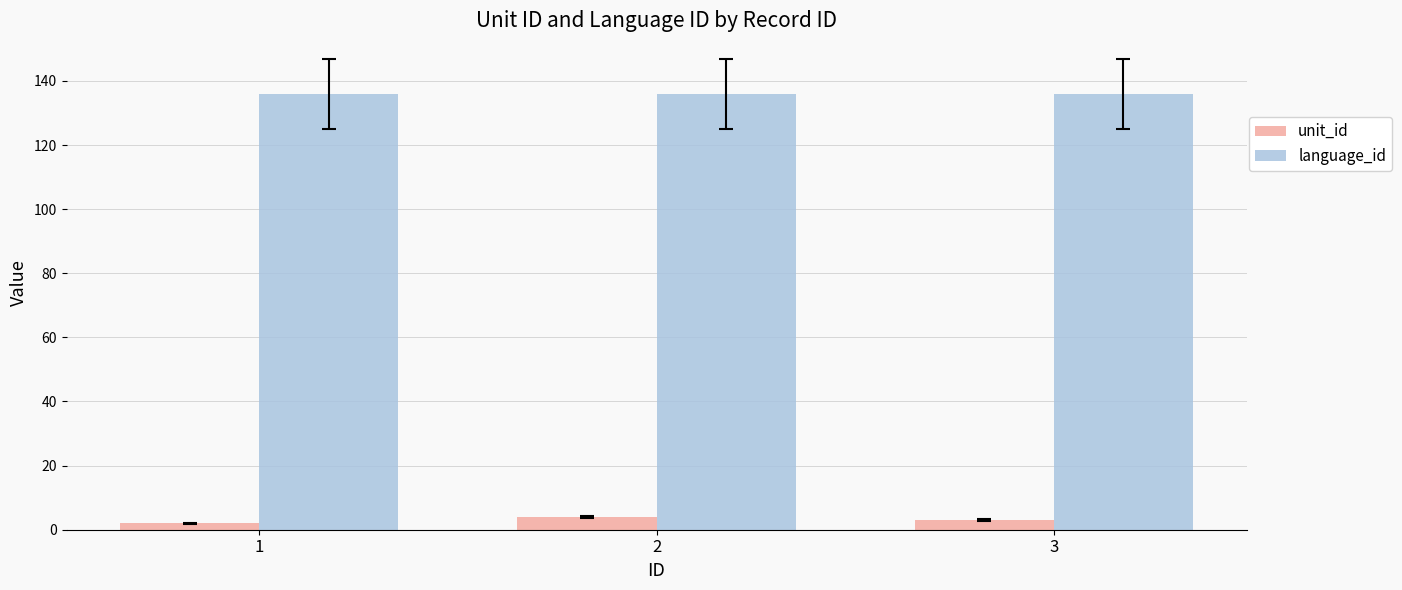

How many values in the unit_id series are below 3?

1